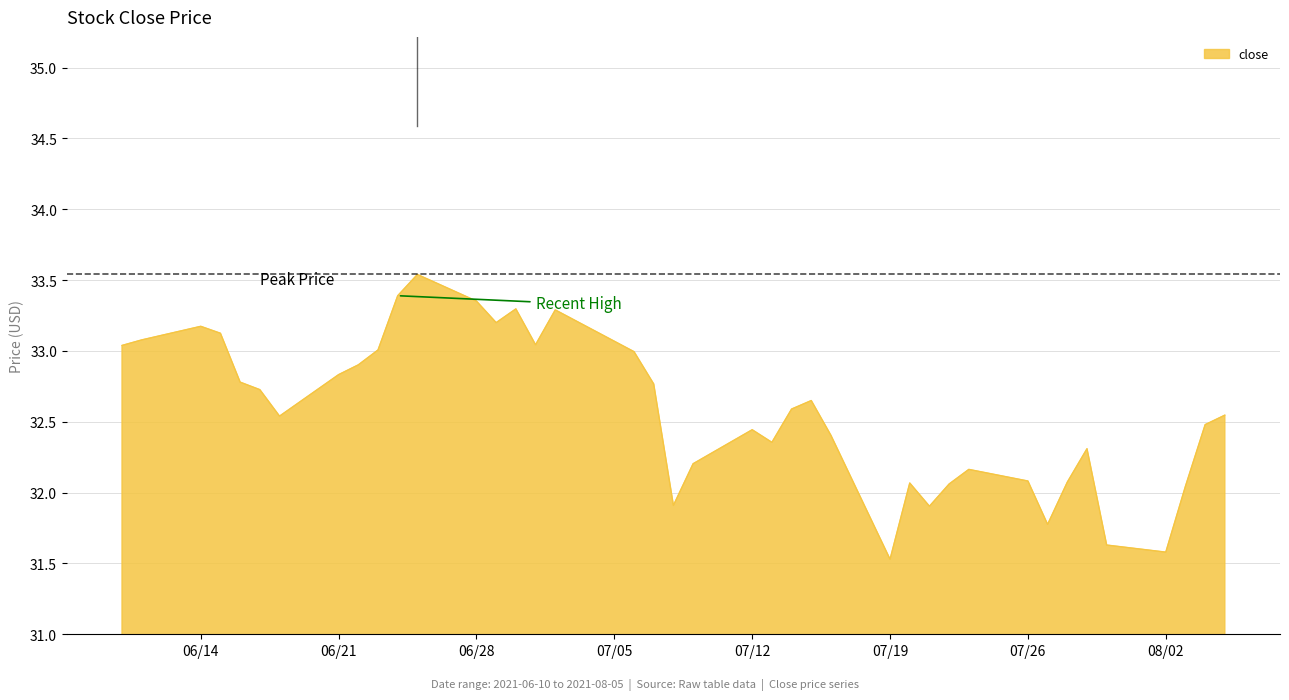

What is the minimum value shown in the chart?

31.5